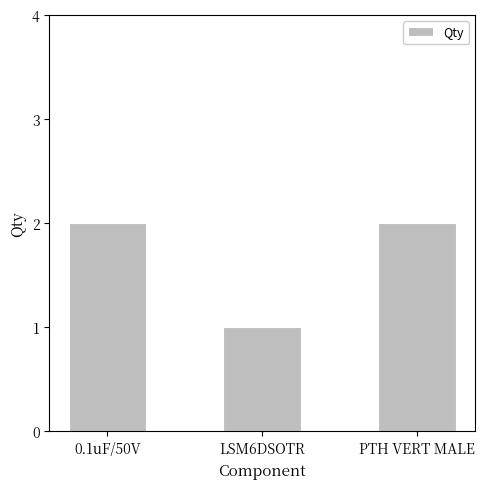

Are the bars horizontal?

No